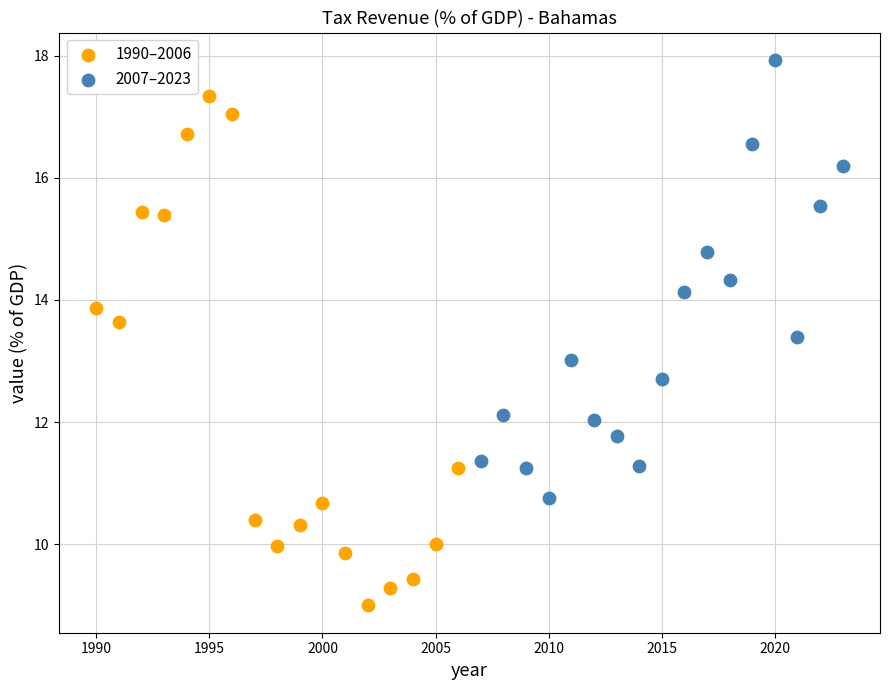

What are all the series names shown in the legend?

1990–2006, 2007–2023